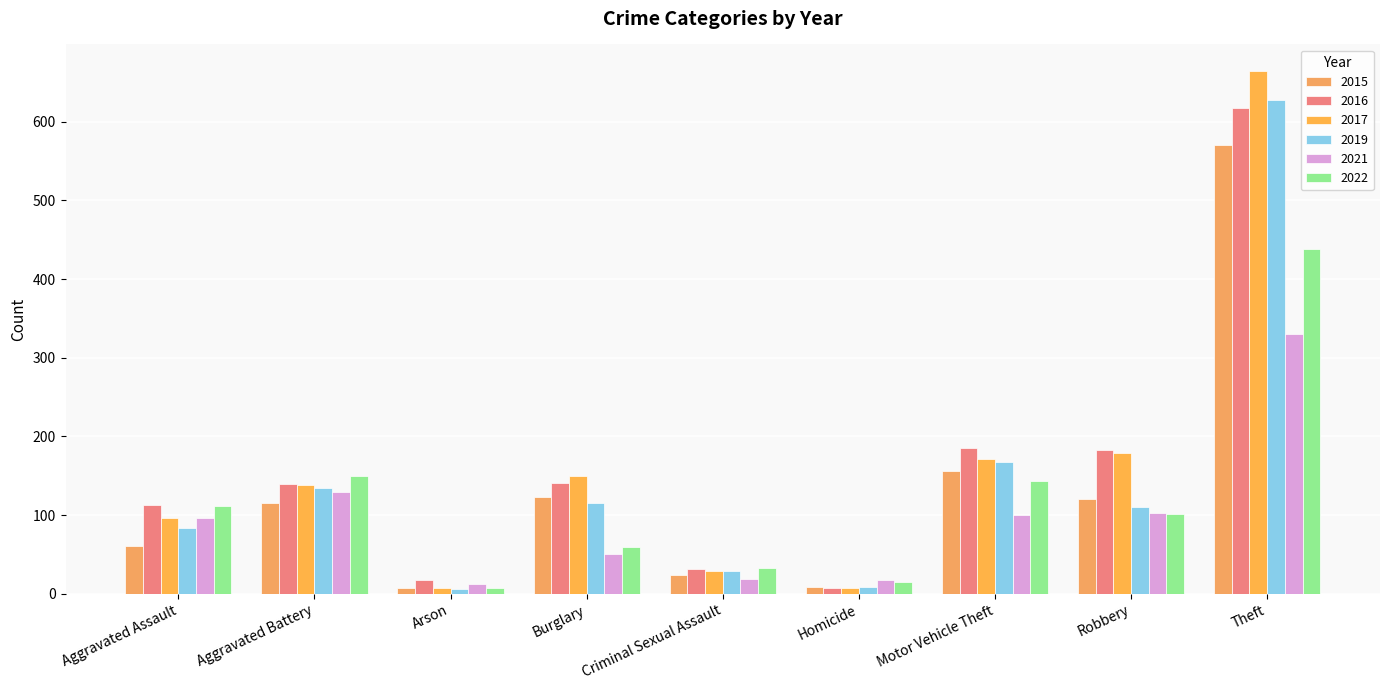

What is the label of the 5th bar from the left?

Criminal Sexual Assault